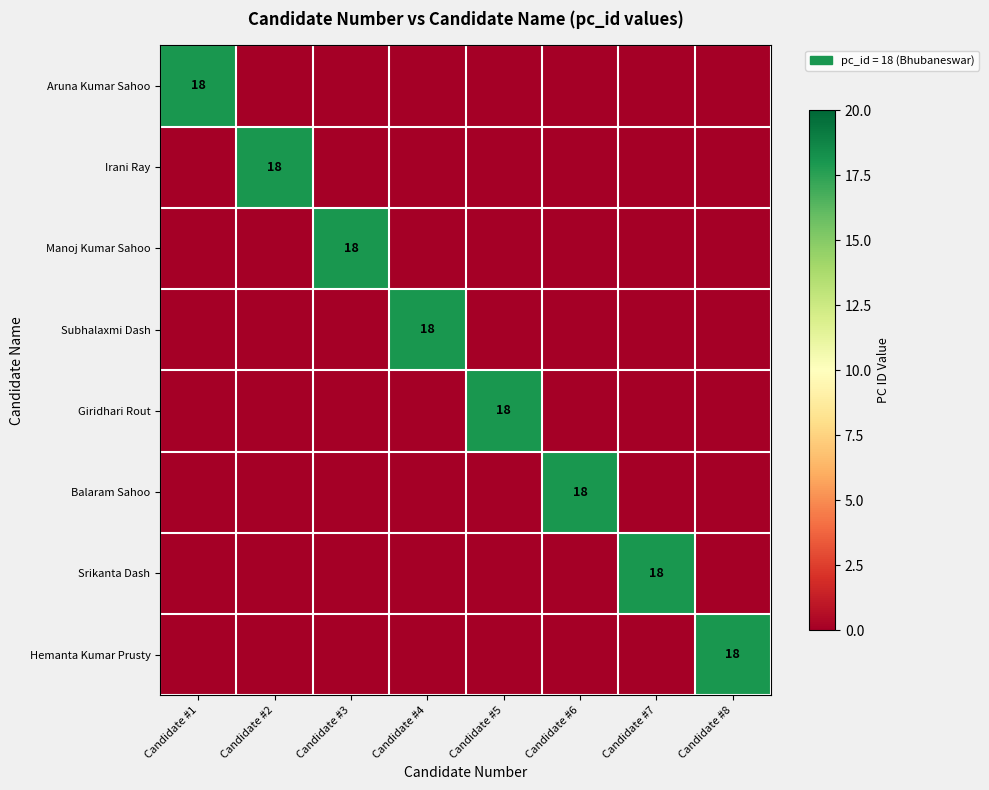

How many data points does each series have?

8